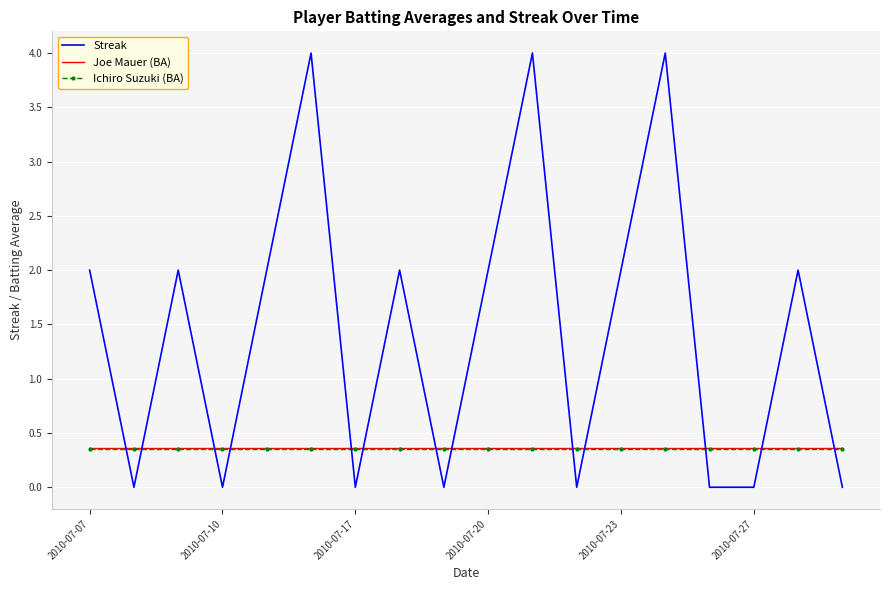

Which series has the largest range (max minus min)?

Streak